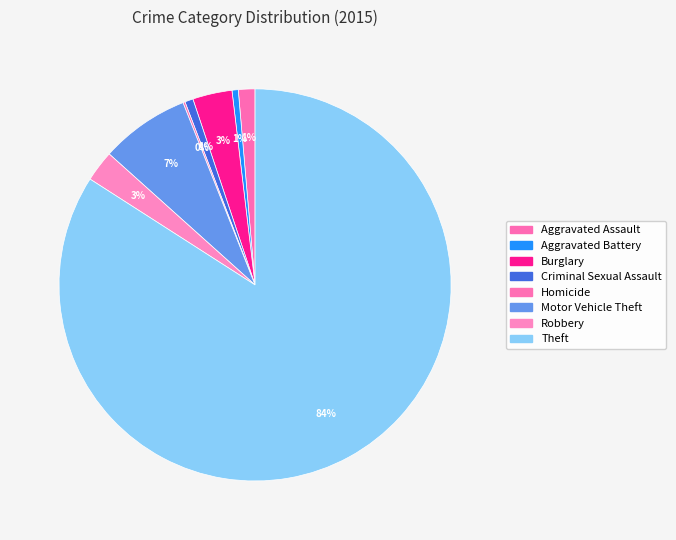

To the nearest percent, what is the average slice percentage?

12%